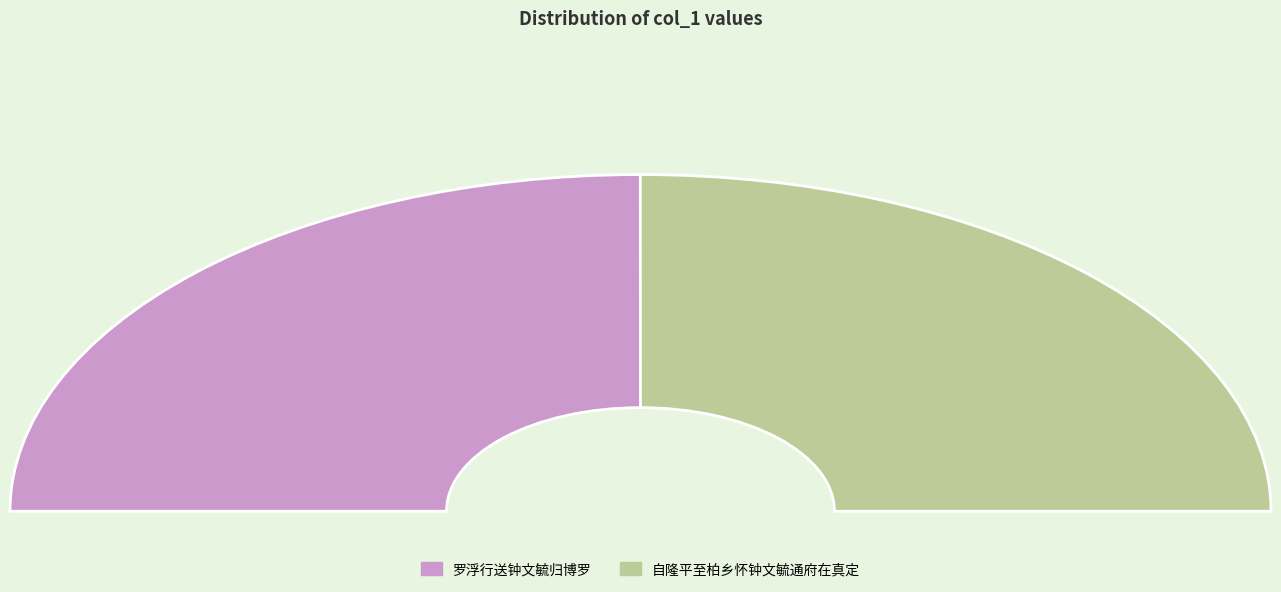

Count the number of slices in the pie.

2